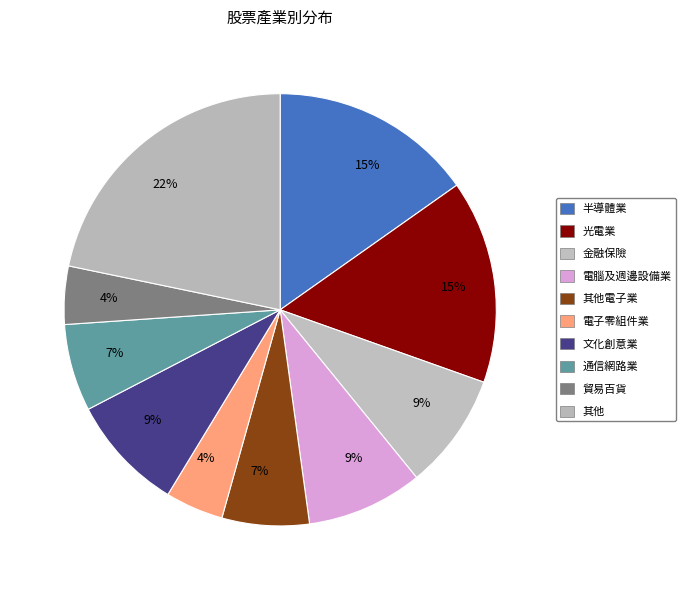

Approximately how many times larger is the value at 金融保險 compared to 通信網路業?

1.3